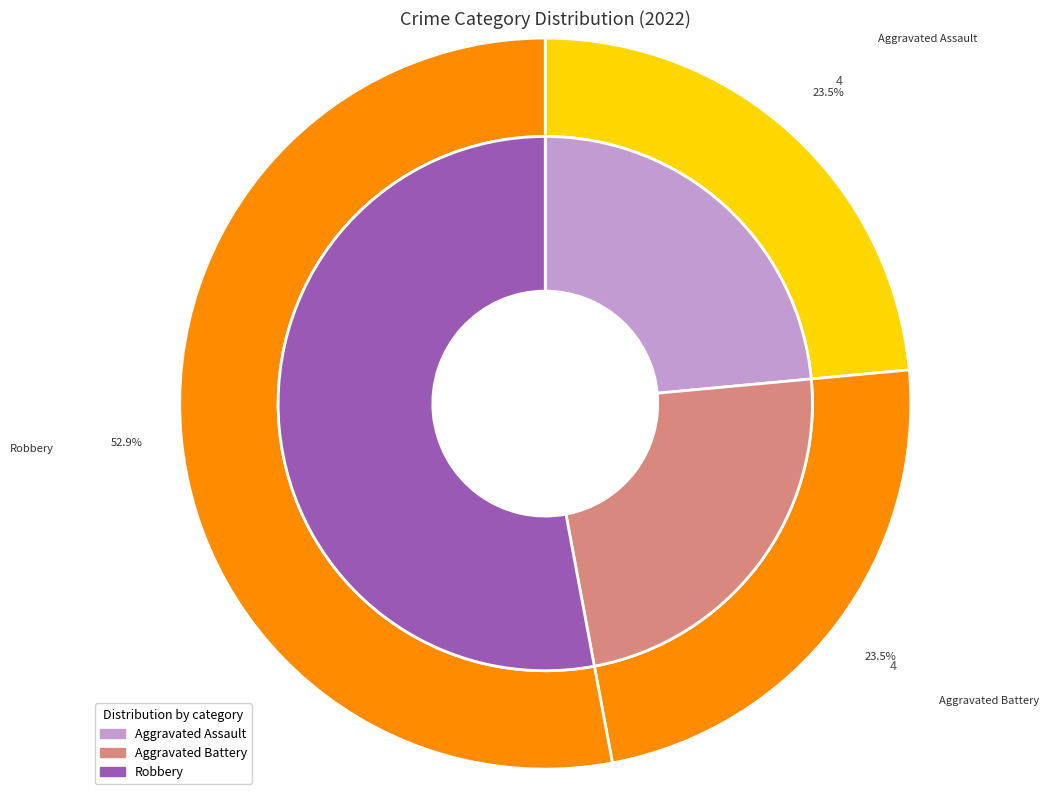

To the nearest percent, what percentage of the pie is Aggravated Battery?

24%